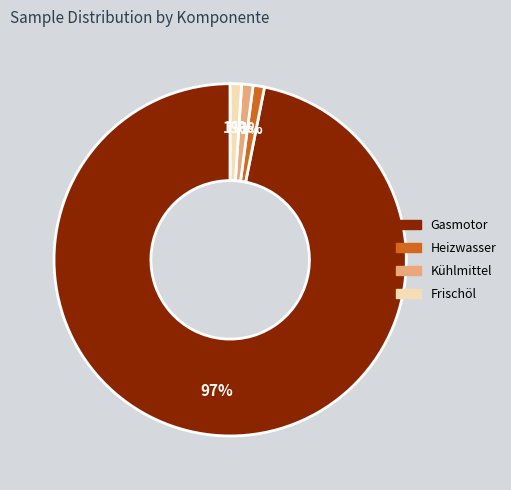

To the nearest percent, what is the difference between the Gasmotor and Heizwasser slice percentages?

96%